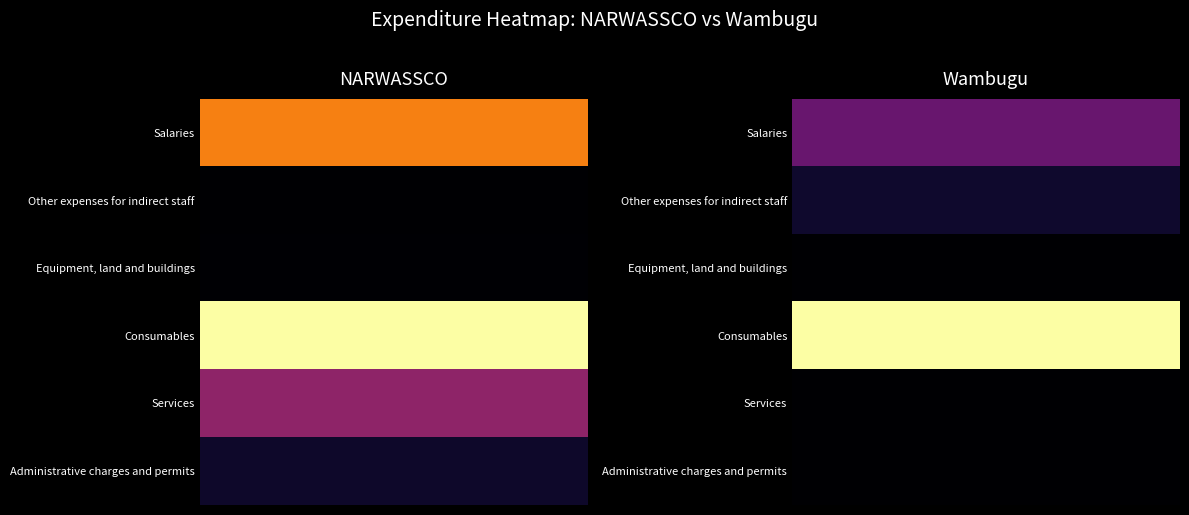

What is the average value of the Other expenses for indirect staff series?

6737